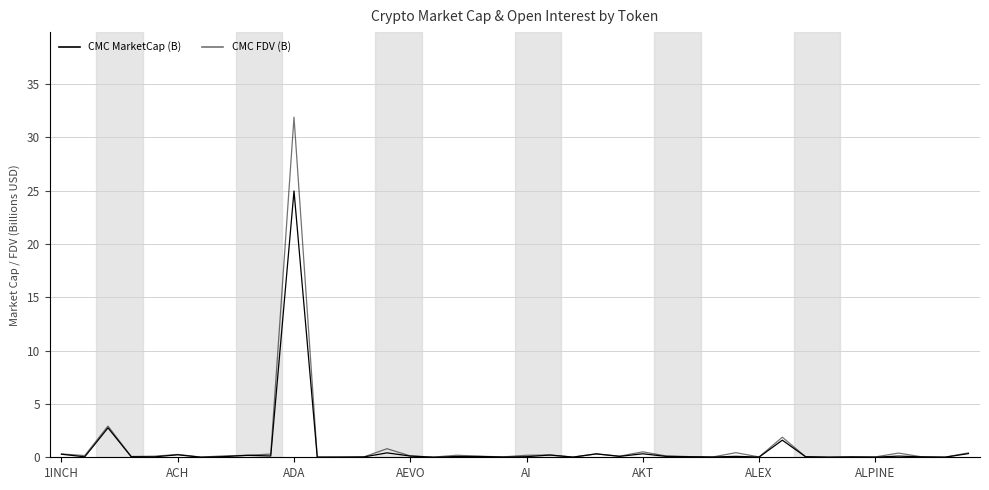

What is the total value across all series at 18?

0.2